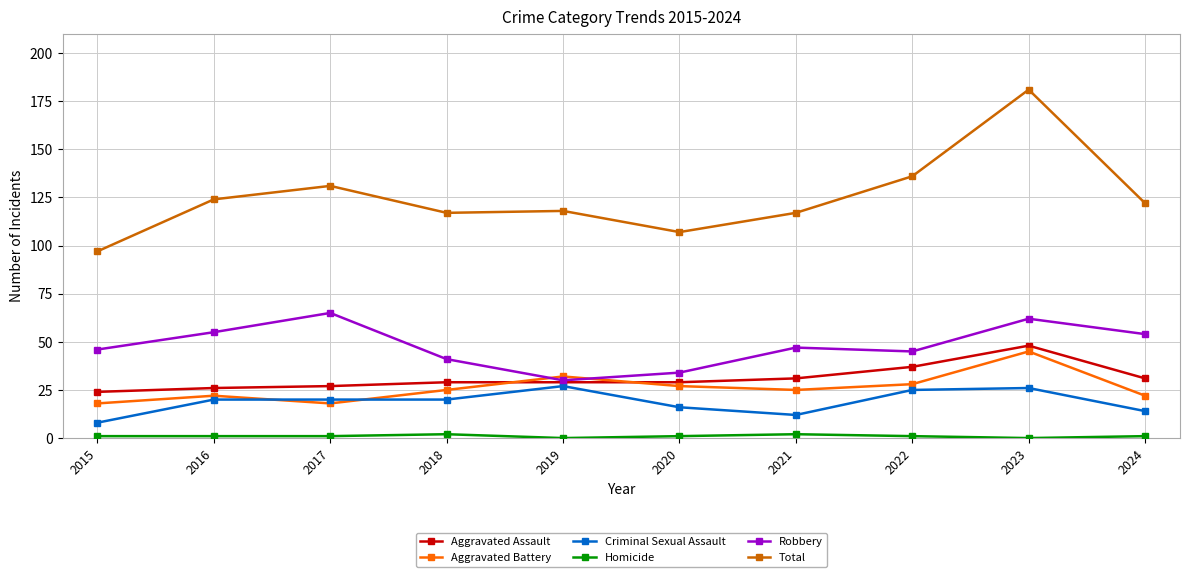

Is the value of Criminal Sexual Assault at 2024 greater than the value of Aggravated Battery at 2018?

No